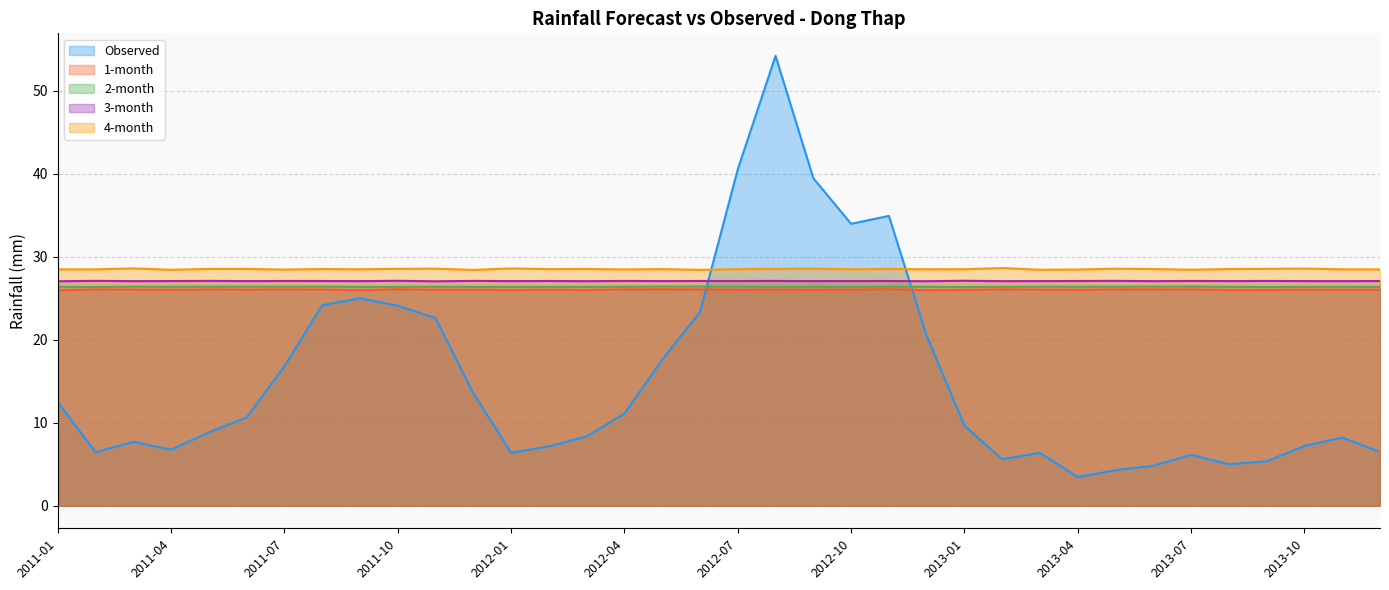

Between which two adjacent categories do Observed and 1-month first intersect?

2012-06 and 2012-07